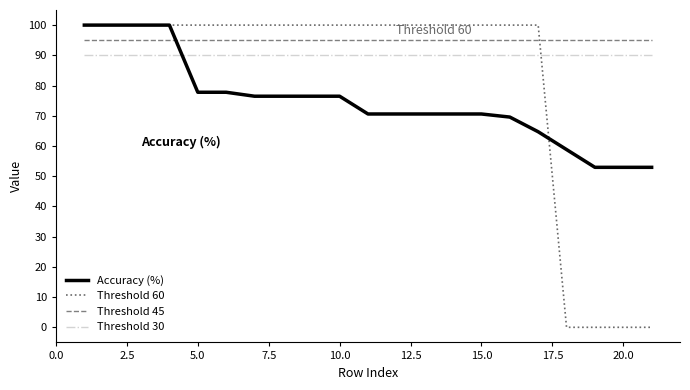

Which series has the largest total across all categories?

Threshold 45